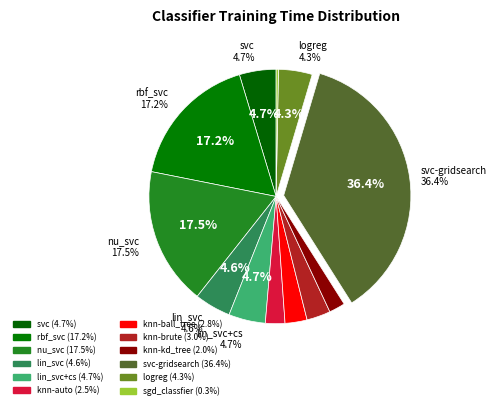

Which has a higher value, knn-brute or sgd_classfier?

knn-brute